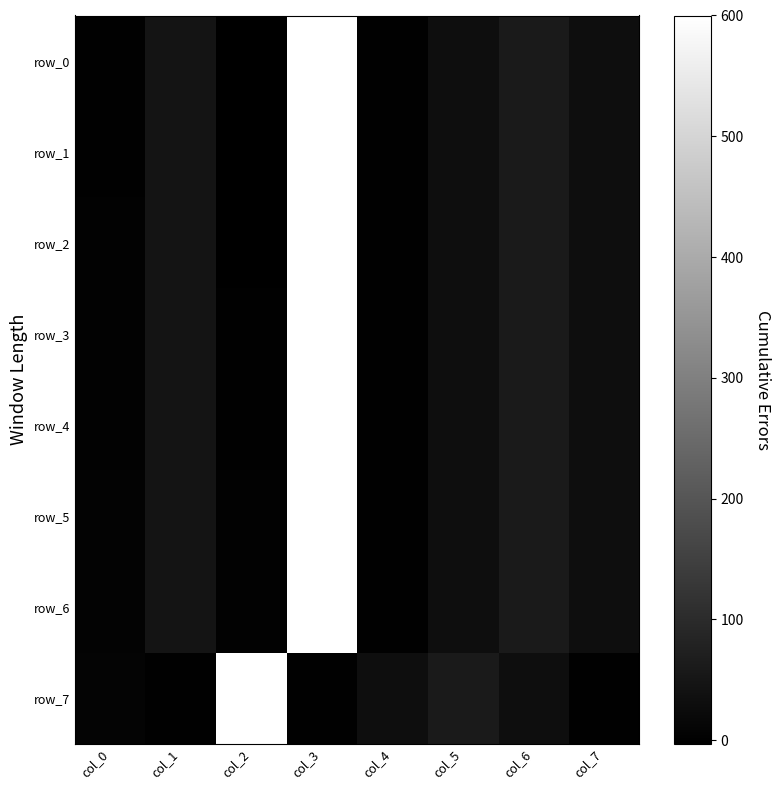

List the labels in order of row_2 value, smallest first.

col_2, col_4, col_0, col_5, col_7, col_1, col_6, col_3